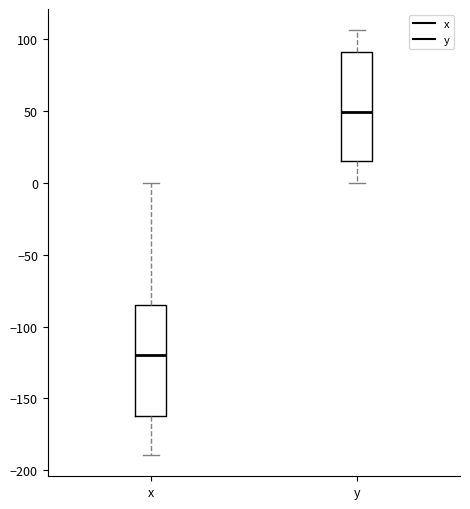

Reading left to right, read every box against the y-axis: the position of its median line, the range the box covers, and the ends of its whiskers. The values are not printed on the chart, so give them approximately, as read against the axis.

x: median -120, box -160 to -85, whiskers -190 to 0
y: median 50, box 15 to 90, whiskers 0 to 105